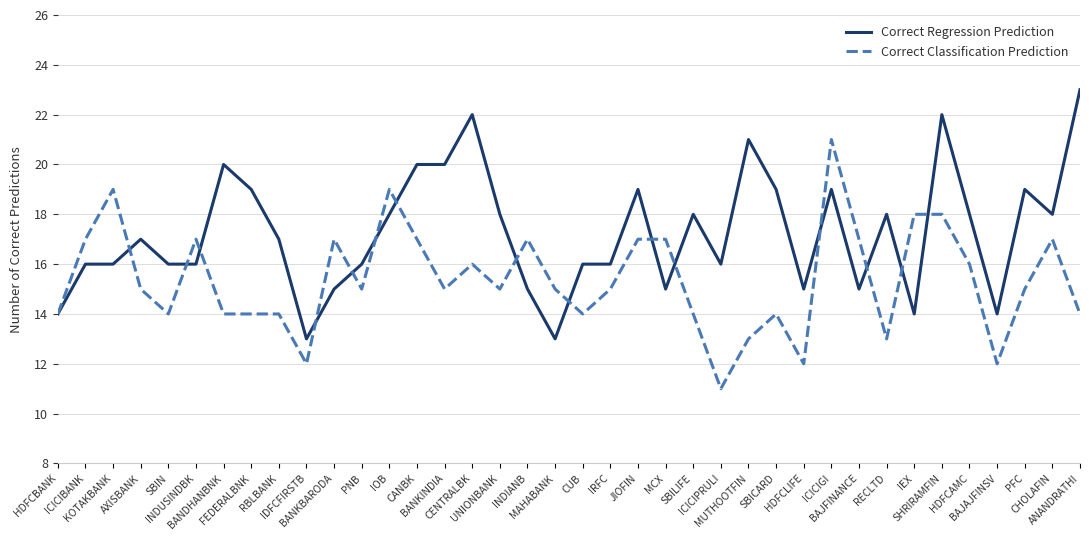

At which label does Correct Regression Prediction reach its peak?

ANANDRATHI